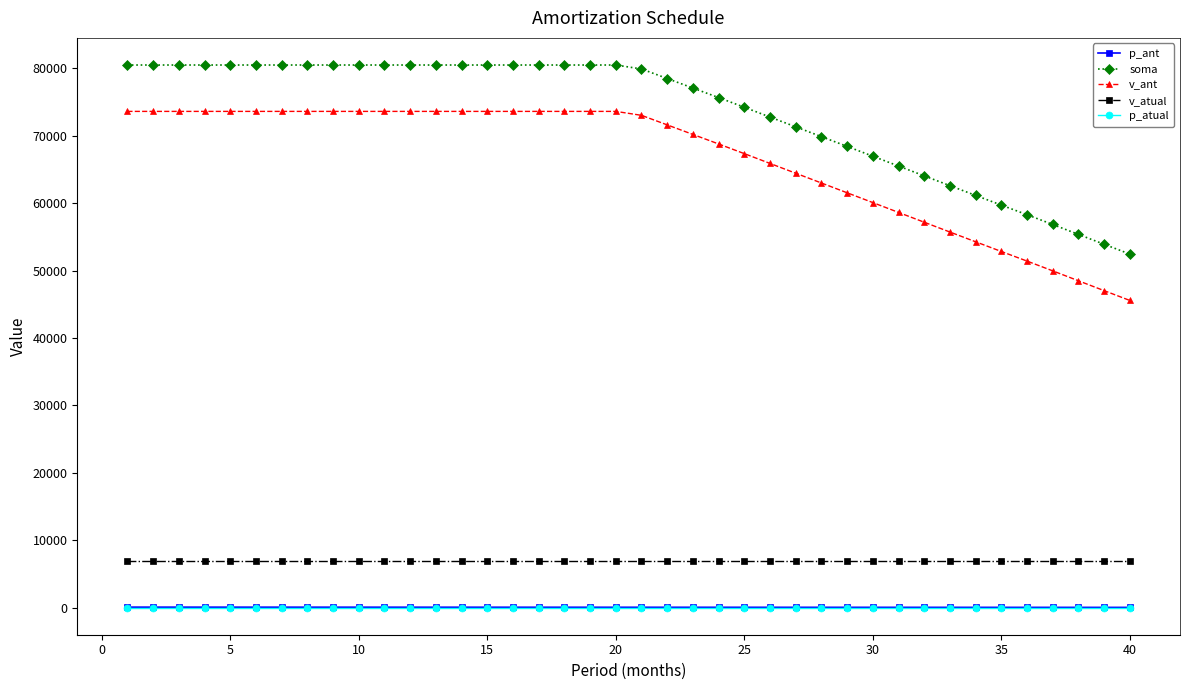

What is the value of the v_atual point at the 22nd from the left?

6878.3